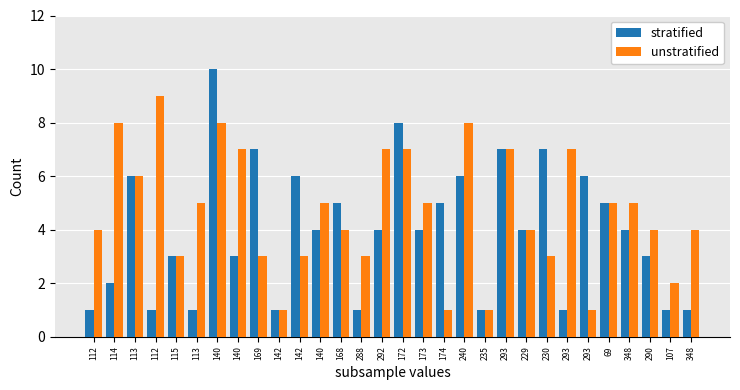

How many data points does each series have?

30